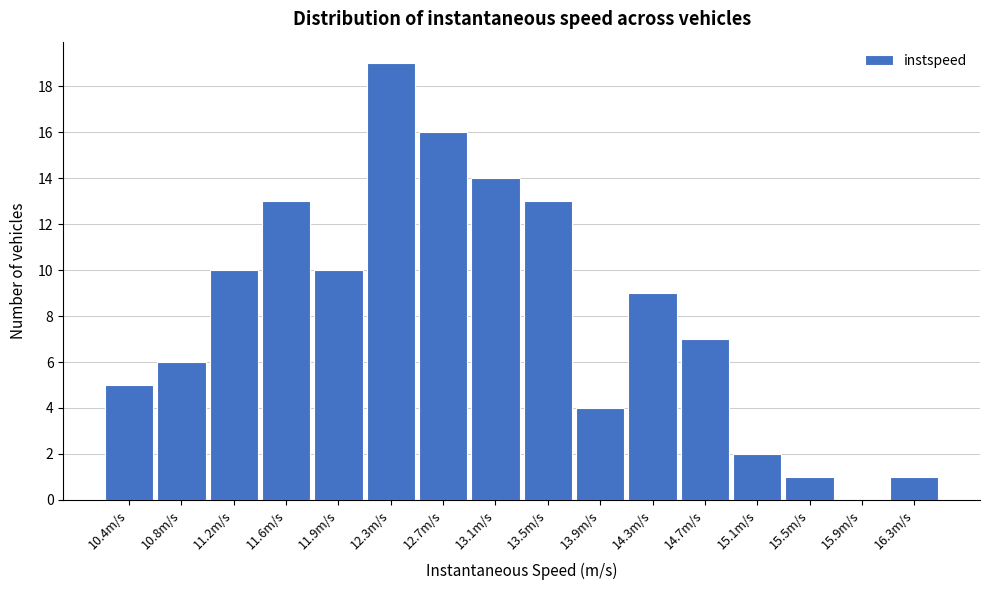

Reading left to right, what are all the values shown in this chart?

10.4m/s=5	10.8m/s=6	11.2m/s=10	11.6m/s=13	11.9m/s=10	12.3m/s=19	12.7m/s=16	13.1m/s=14	13.5m/s=13	13.9m/s=4	14.3m/s=9	14.7m/s=7	15.1m/s=2	15.5m/s=1	15.9m/s=0	16.3m/s=1